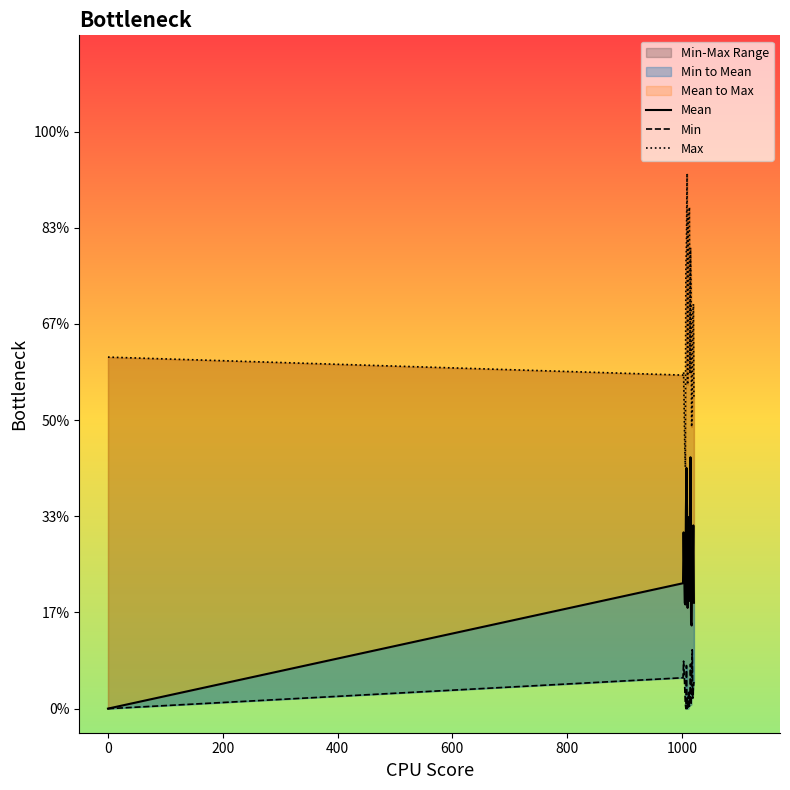

True or false: Min and Max intersect in this chart.

False